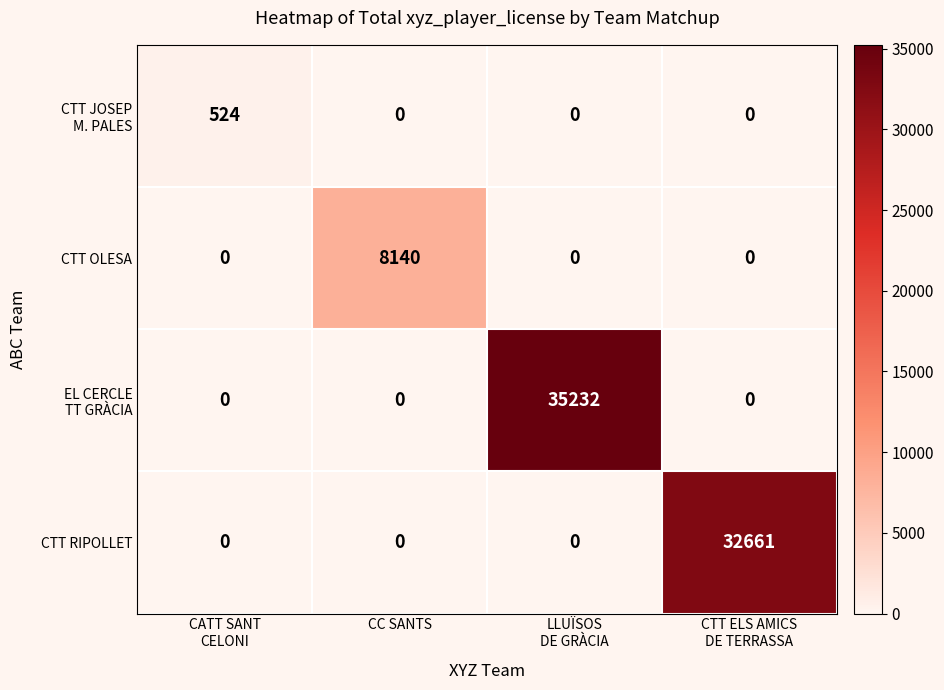

Count the CTT RIPOLLET values in the range 0 to 32661.

4